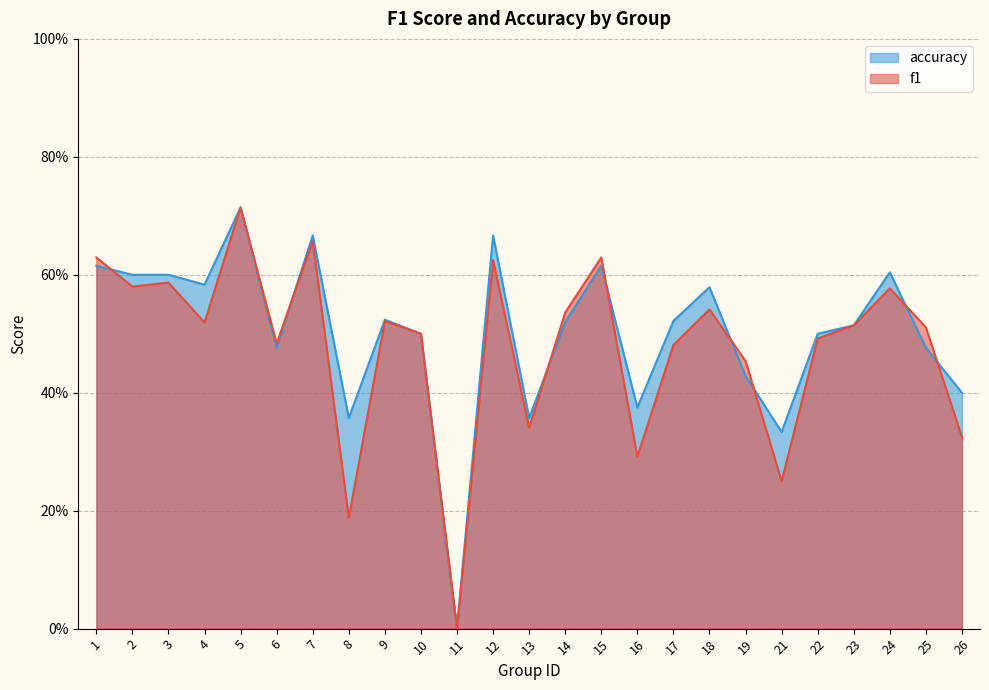

What is the difference between the maximum and minimum values in the accuracy series?

0.7